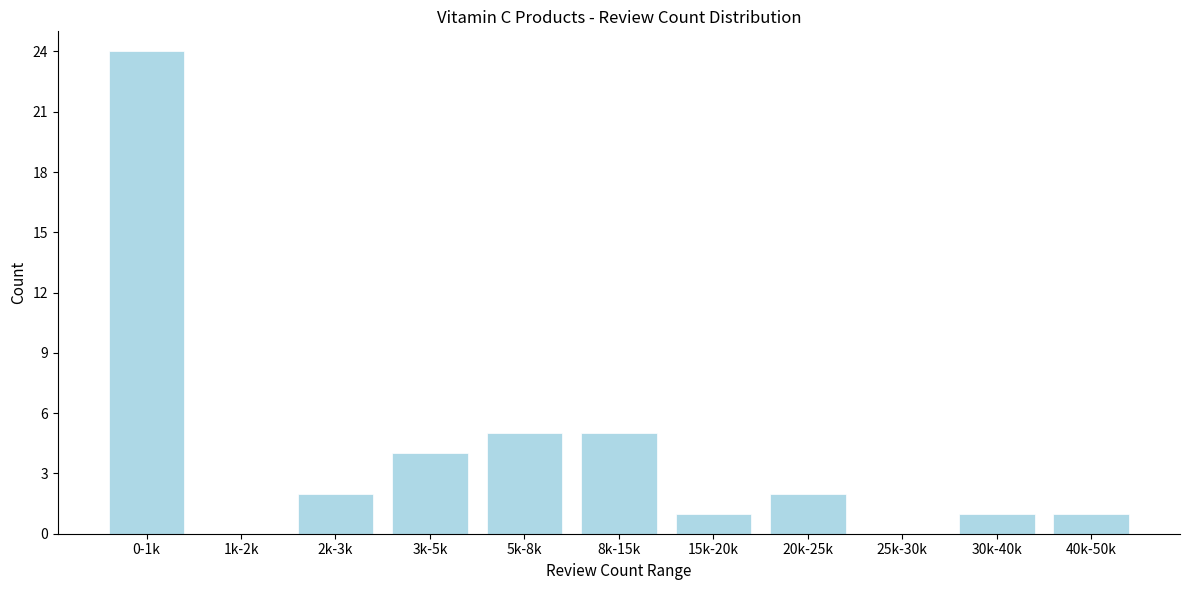

Reading left to right, what are all the values shown in this chart?

0-1k=24	1k-2k=0	2k-3k=2	3k-5k=4	5k-8k=5	8k-15k=5	15k-20k=1	20k-25k=2	25k-30k=0	30k-40k=1	40k-50k=1